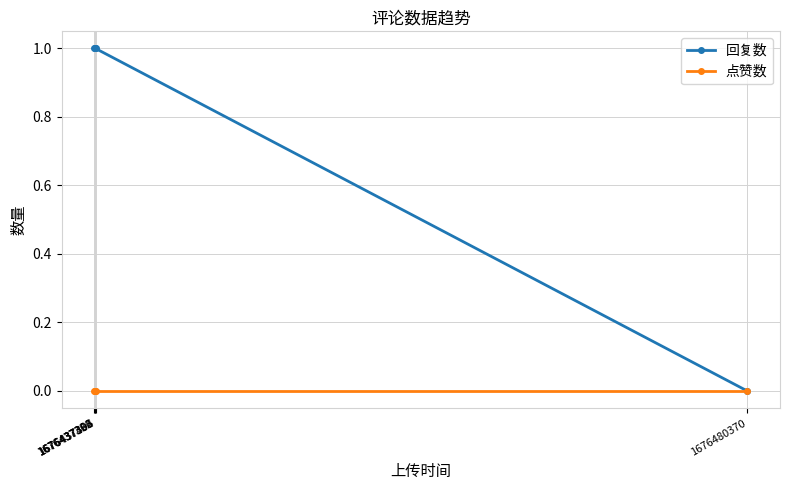

Reading left to right, what are all the values shown in this chart?

回复数: 1676437326=1	1676437362=1	1676437394=1	1676437405=1	1676480370=0
点赞数: 1676437326=0	1676437362=0	1676437394=0	1676437405=0	1676480370=0